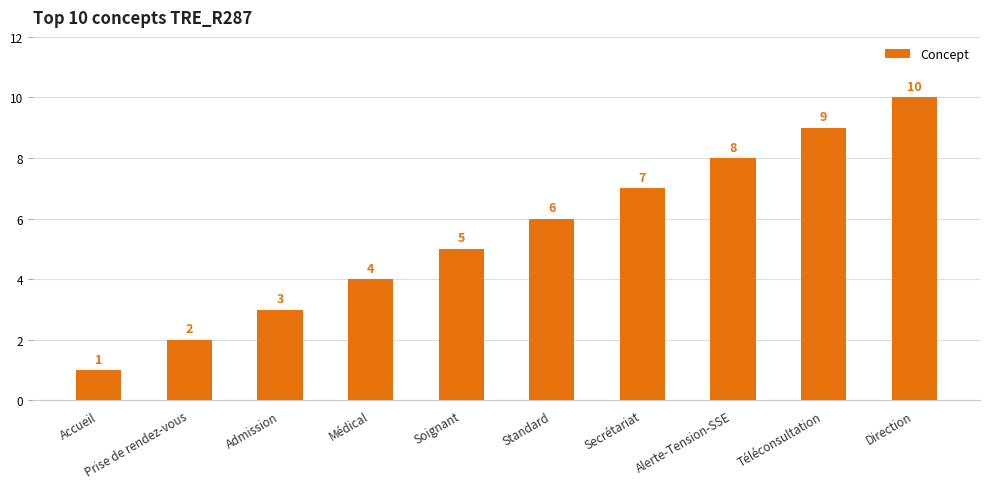

What is the average value?

6